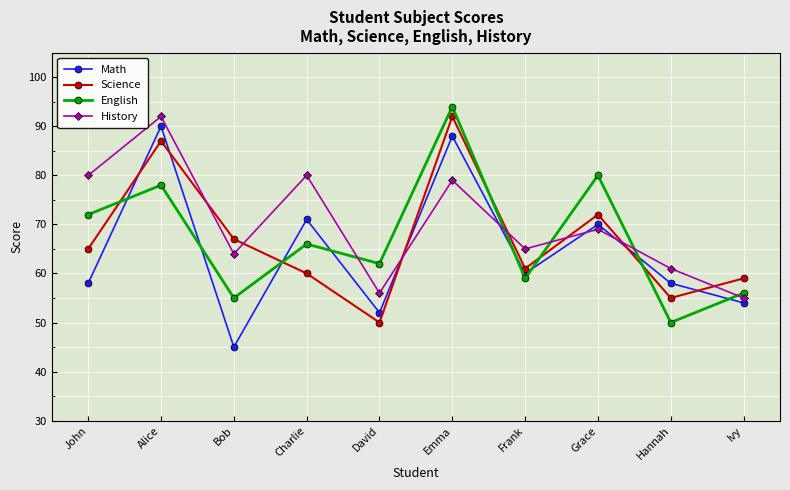

What is the total value across all series at Ivy?

224